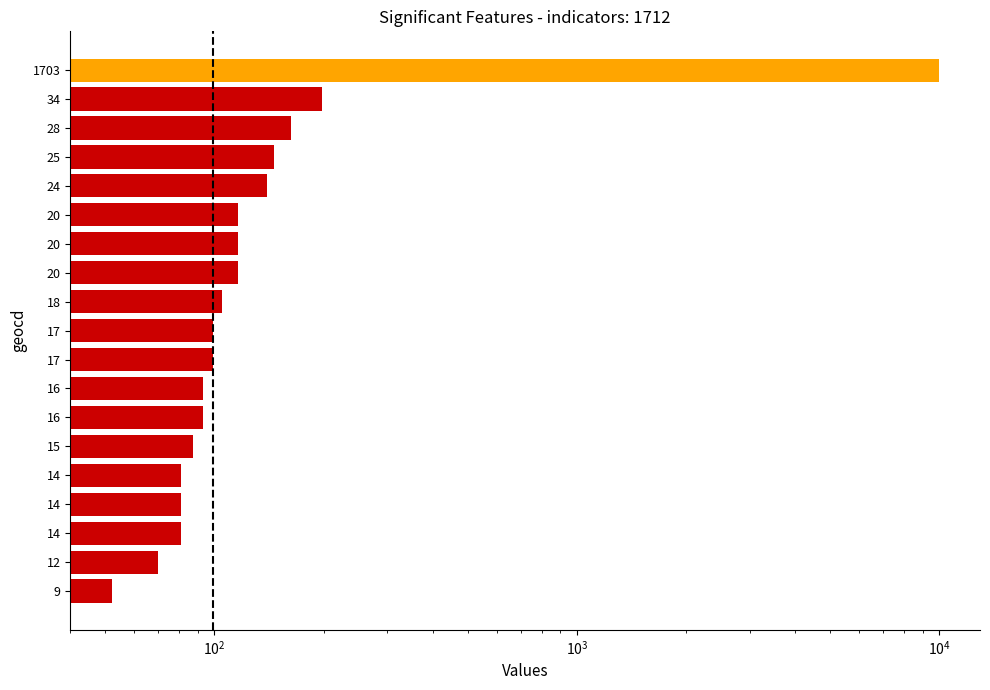

The chart shows a value of 125 at 15. True or false?

False